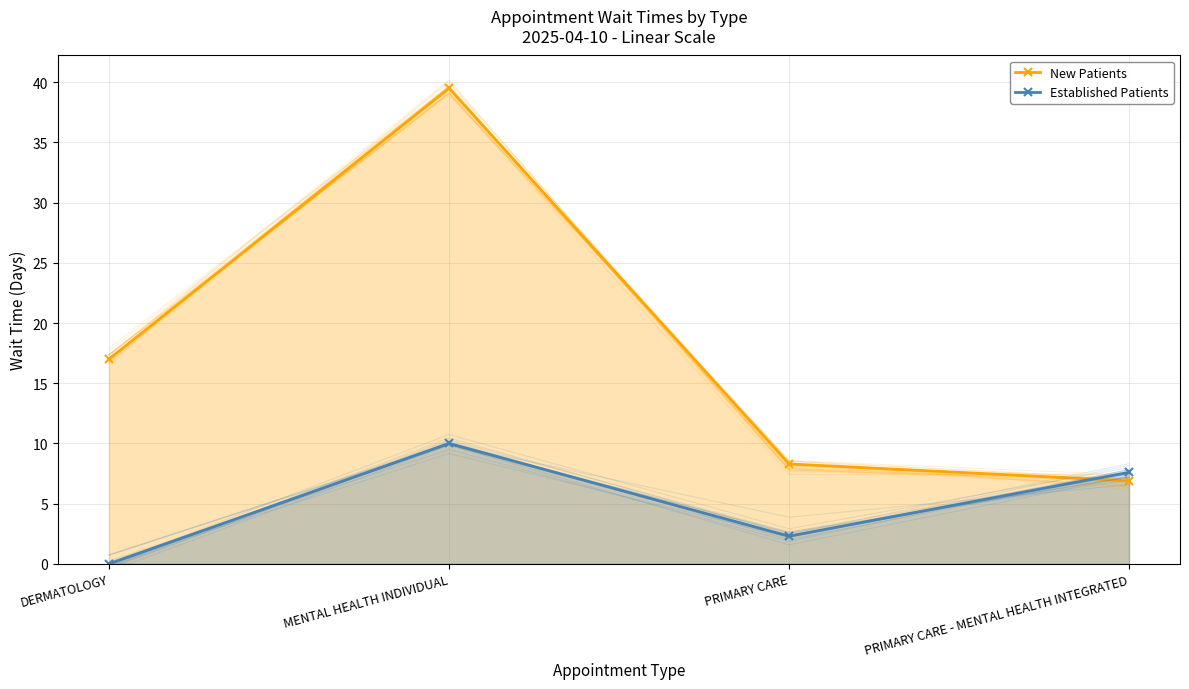

How many interior local peaks does the Established Patients series have?

1